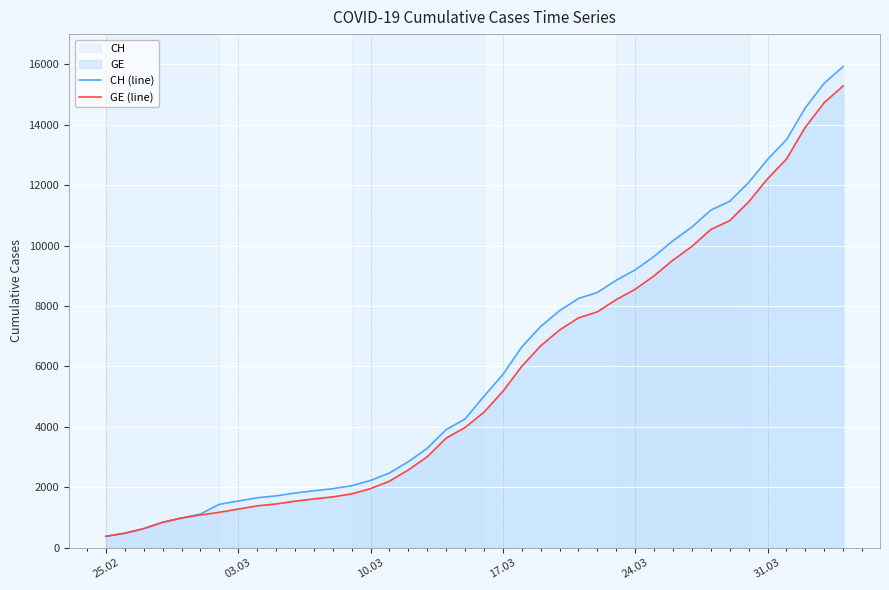

Which category has the lowest value in the GE (line) series?

25.02